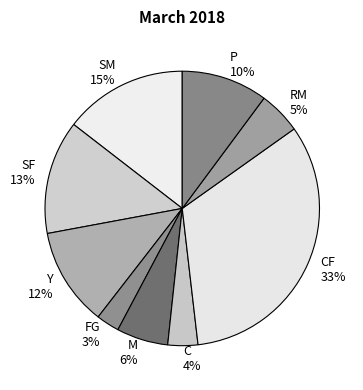

Is it true that M is 19% of the pie?

False